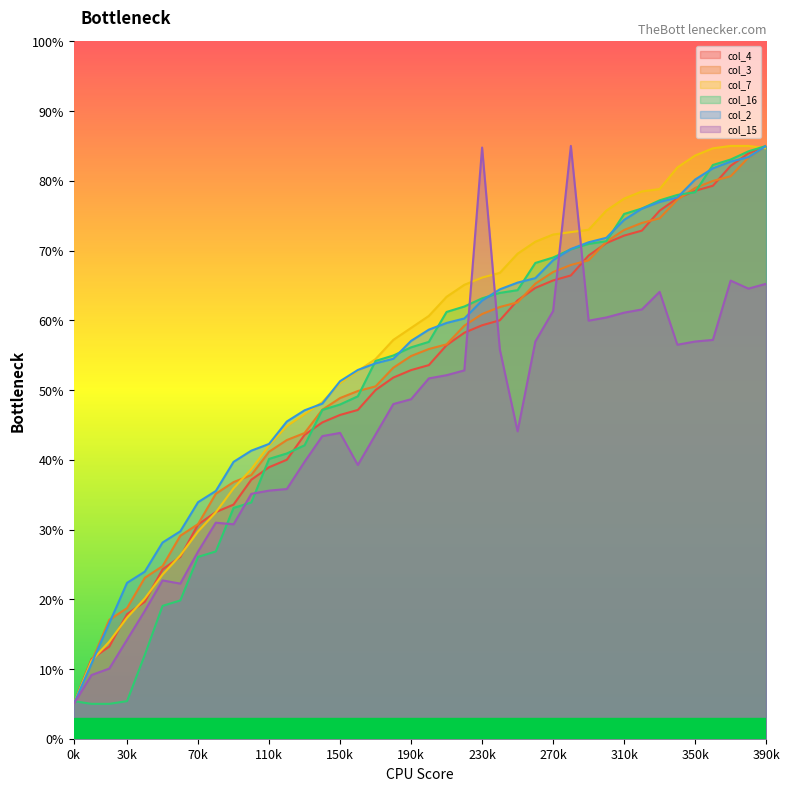

After their last crossing, which series has the higher values: col_15 or col_3?

col_3